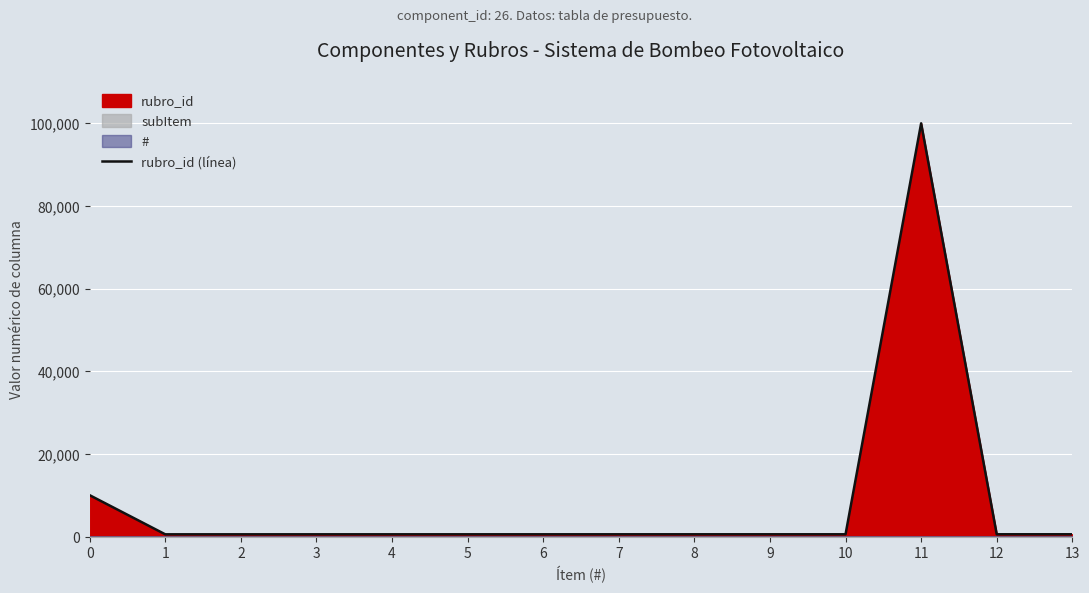

Reading left to right, transcribe all the data shown in this chart.

9999	528	529	530	531	532	533	534	535	536	537	99999	538	539